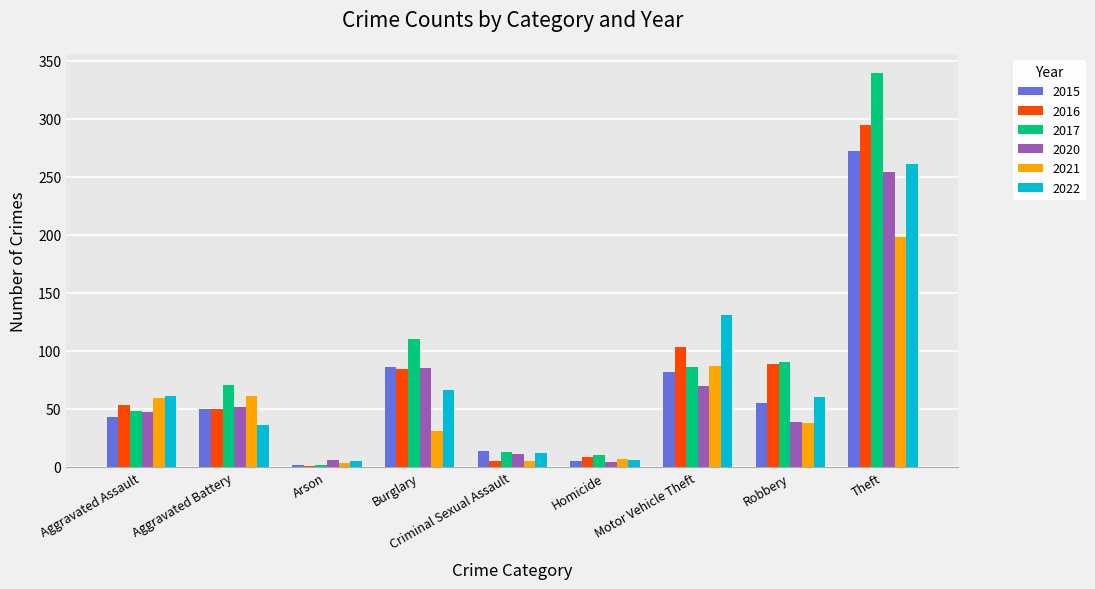

Which series has the widest spread of values?

2017